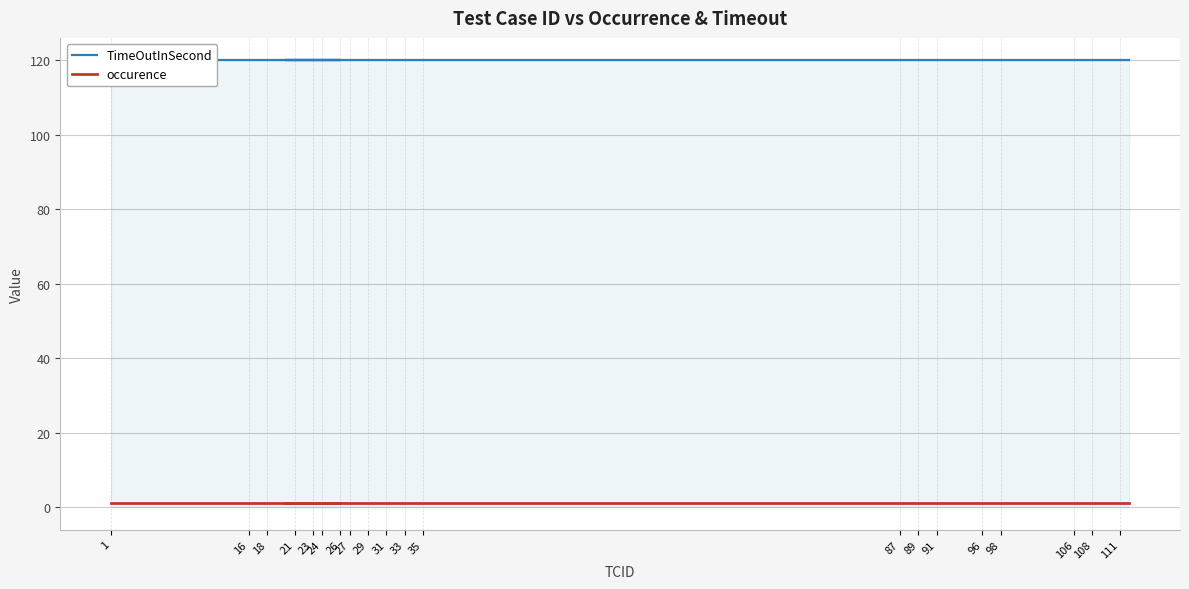

How many distinct data groups are displayed?

2